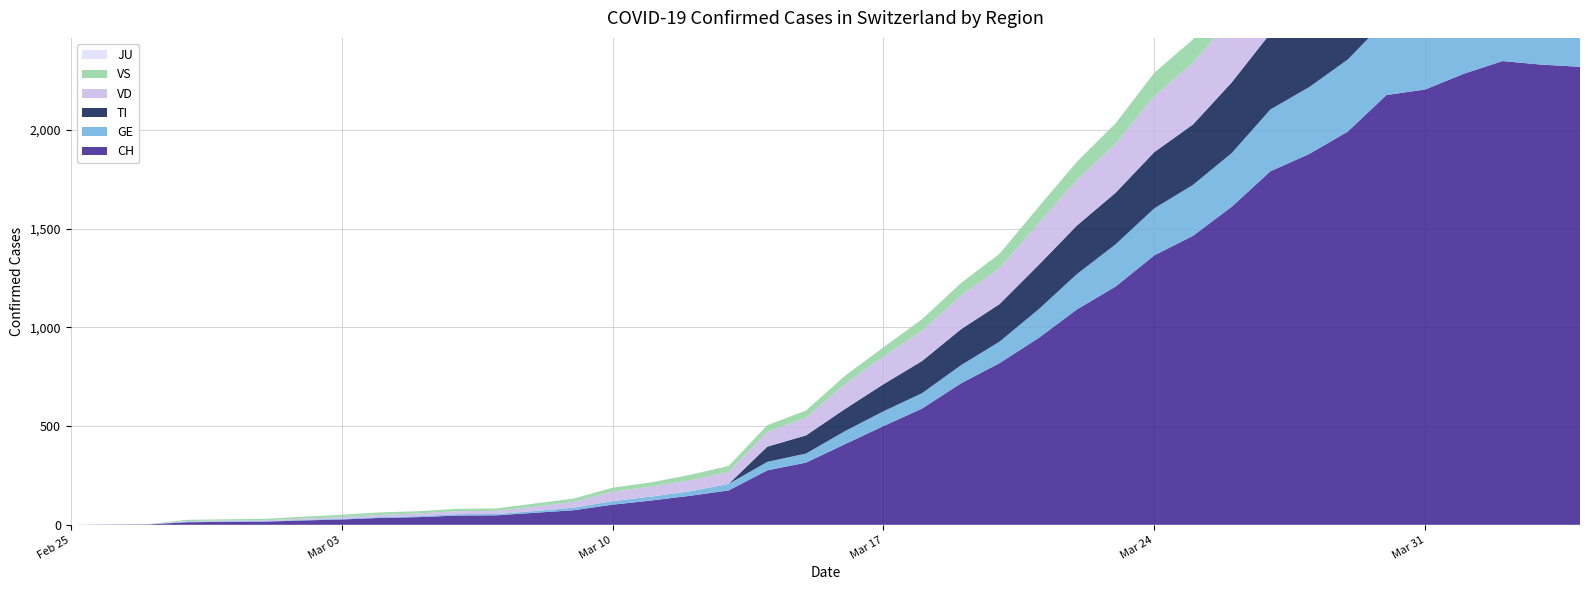

Reading left to right, extract all data points from this chart.

CH: 0	1	2	13	15	16	22	27	35	39	47	48	61	74	102	123	147	174	276	315	408	500	589	716	819	945	1091	1207	1365	1464	1611	1791	1878	1992	2177	2205	2285	2349	2331	2320
TI: 0	0	0	0	0	0	0	0	0	0	0	0	0	0	0	0	0	0	77	92	112	137	163	182	190	224	246	261	285	306	358	386	385	402	415	401	396	374	370	363
GE: 0	1	1	2	3	3	3	4	4	5	7	7	9	13	18	20	23	33	43	46	66	75	78	92	109	145	179	214	238	258	272	313	339	365	382	405	406	424	424	421
VS: 0	0	0	6	6	7	10	12	13	11	12	12	16	17	20	21	28	30	34	36	42	47	59	64	73	83	92	104	118	119	129	138	143	153	154	153	147	147	147	150
JU: 0	0	0	0	0	0	0	0	0	0	0	0	0	0	0	0	0	0	0	0	0	0	0	0	0	0	0	0	0	0	0	0	0	0	0	0	0	0	0	0
VD: 0	0	0	4	4	4	6	8	11	14	15	16	22	29	48	51	55	61	75	90	126	140	153	170	182	211	231	248	284	312	324	357	365	367	369	377	383	374	366	367